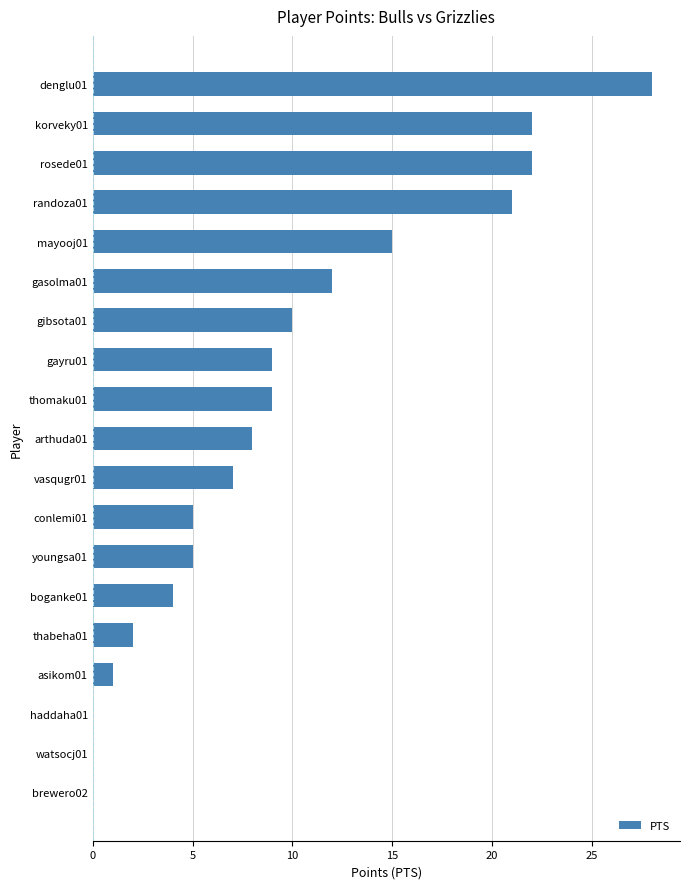

How many distinct data groups are displayed?

1